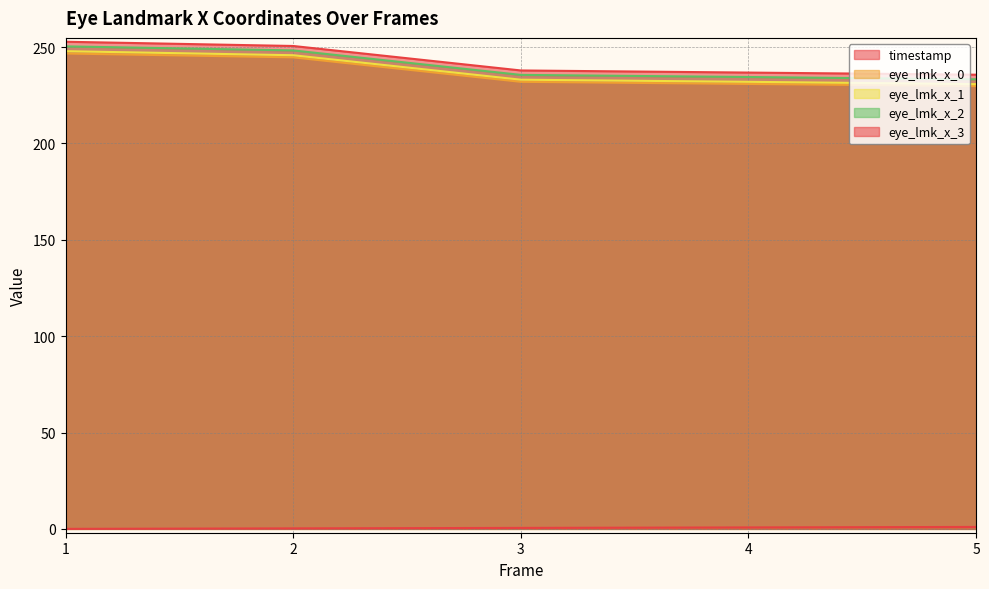

Which has a higher value, 5 or 2?

5